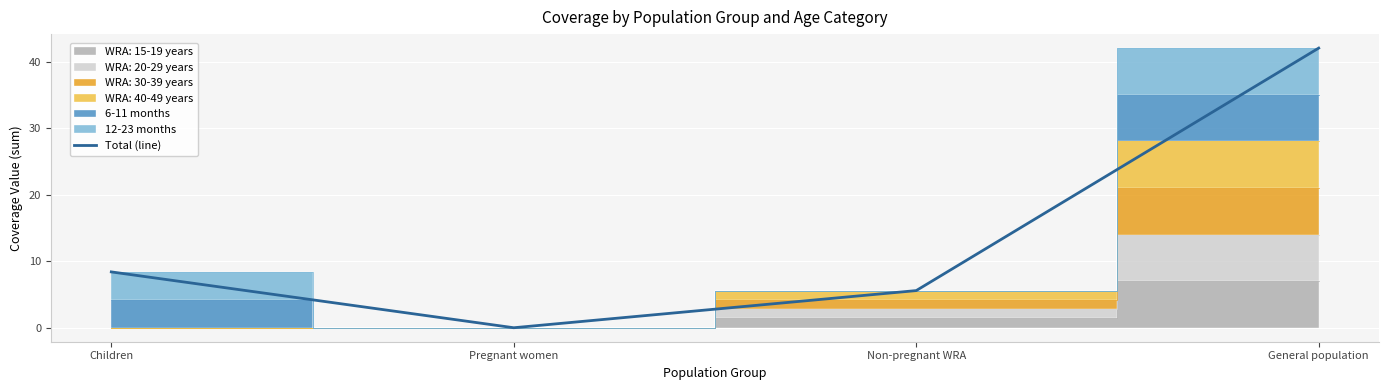

True or false: the data shows 15.1 at Pregnant women.

False